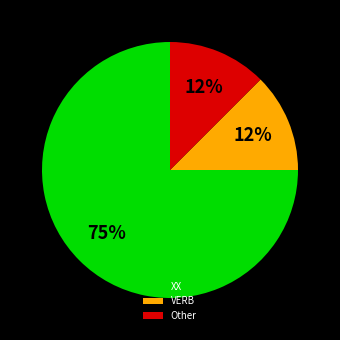

Does any single category account for the majority?

Yes